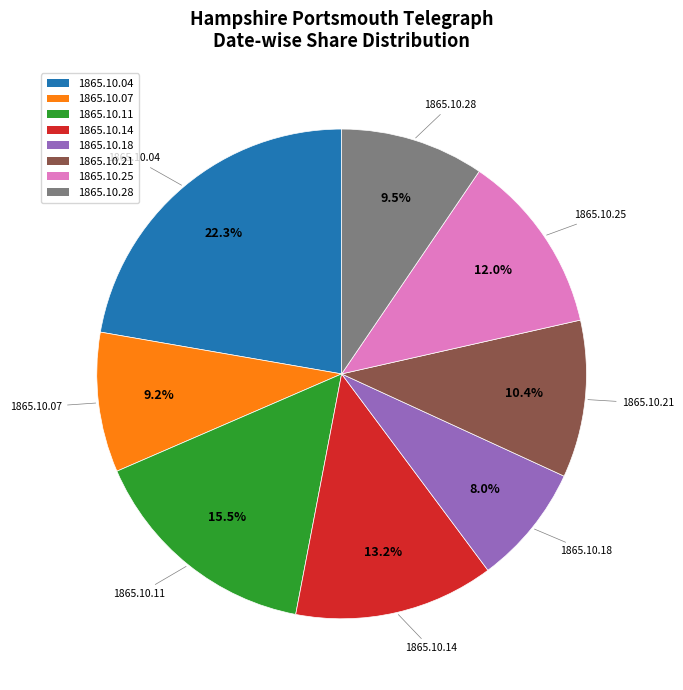

What is the largest slice in the pie chart?

1865.10.04